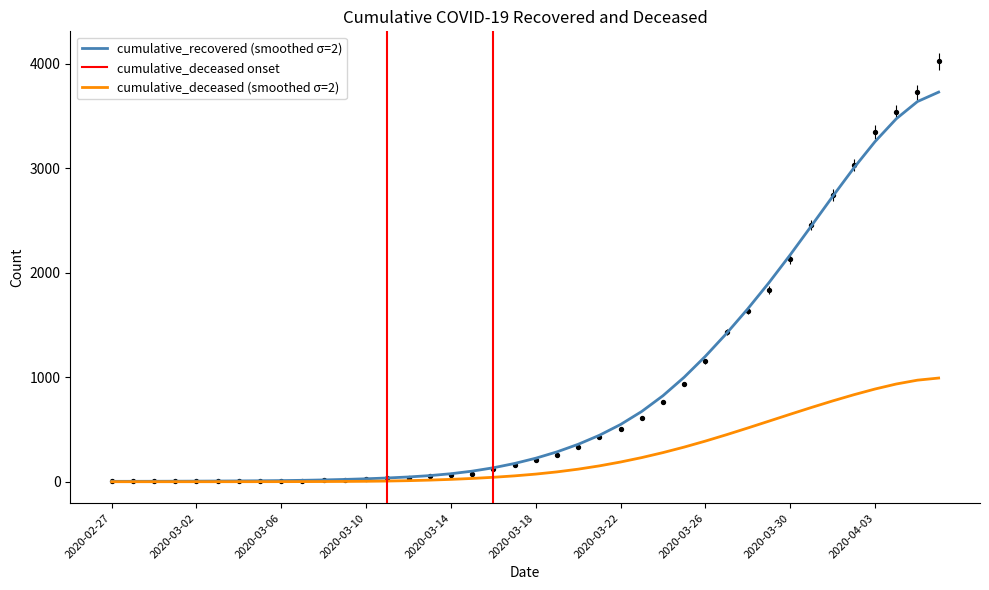

Which series reaches the minimum Y coordinate?

cumulative_deceased